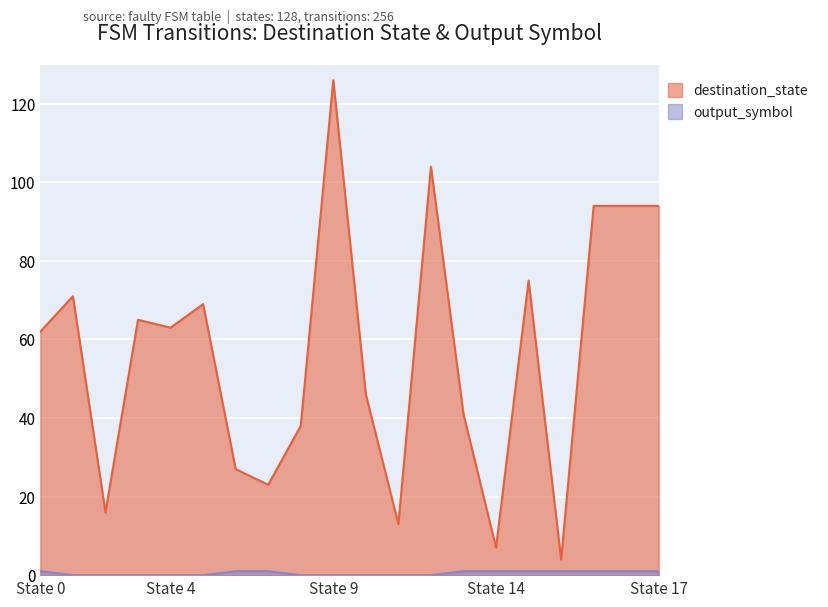

What are all the series names shown in the legend?

destination_state, output_symbol